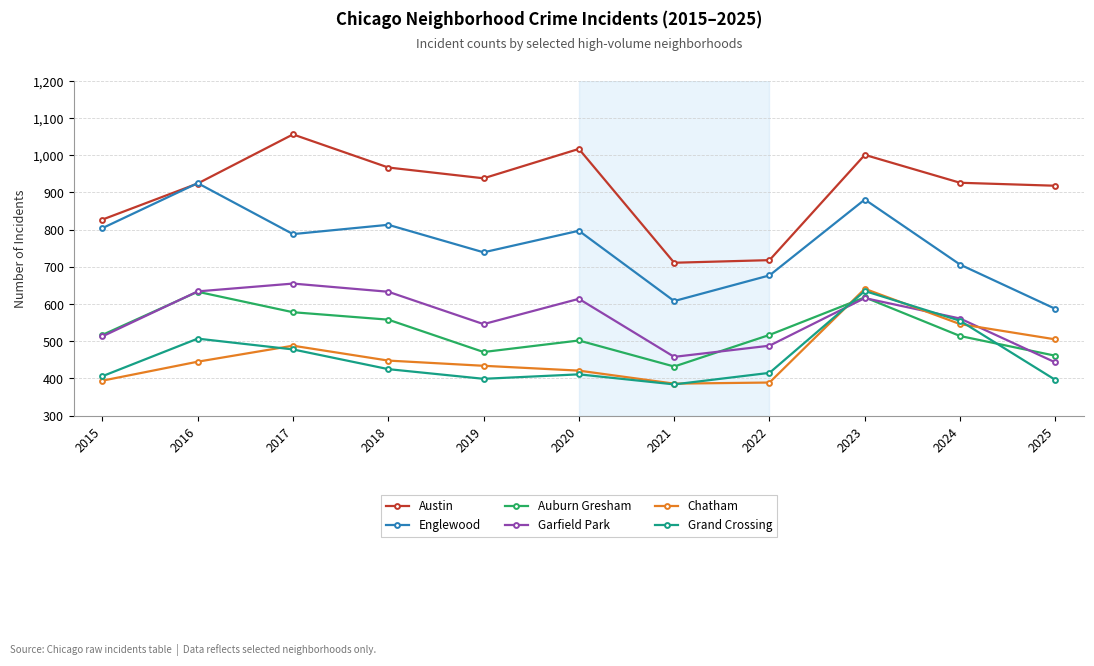

What is the greatest value displayed?

1056